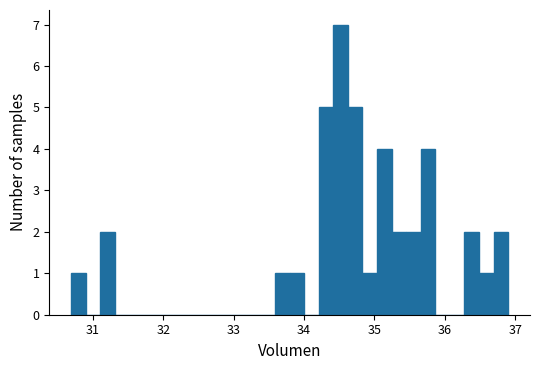

Read against the x-axis, roughly where is the centre of the tallest bar?

34.5